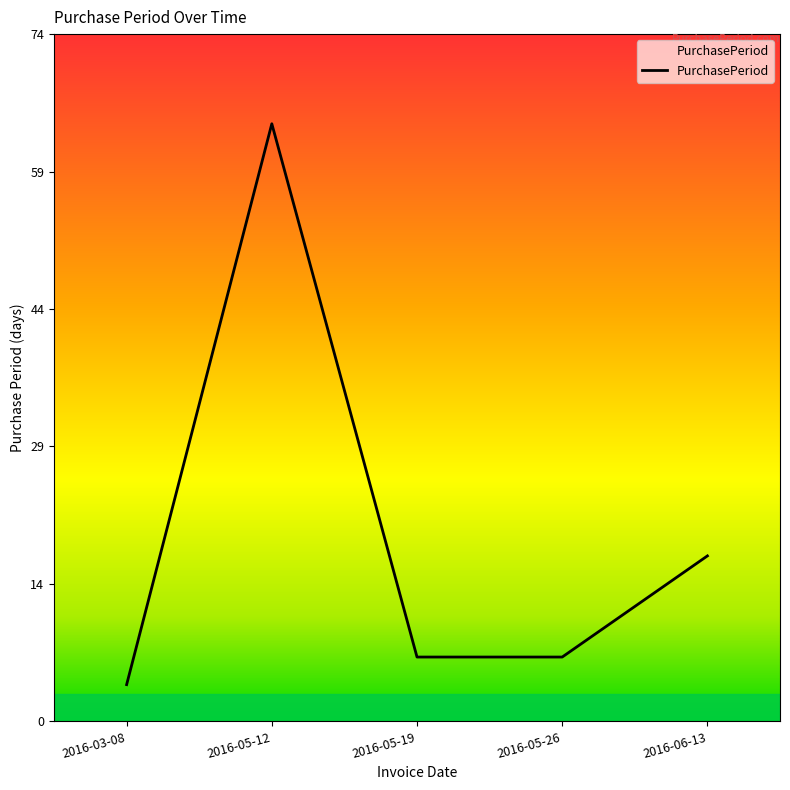

How many interior local peaks (higher than both neighbors) does the data have?

1